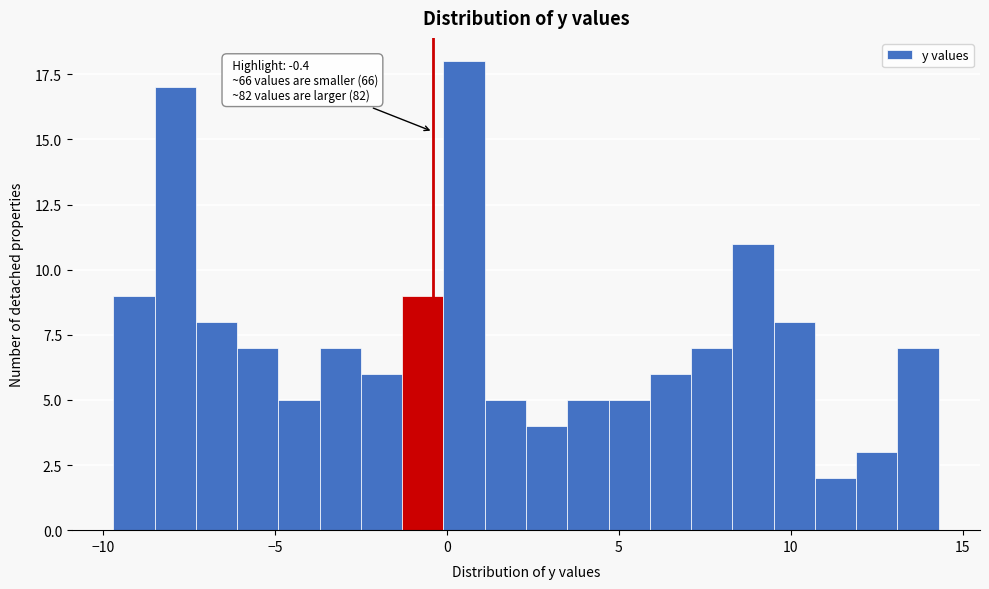

Around what value on the x-axis is the tallest bar? Give the approximate position of its centre, as read against the axis.

0.5